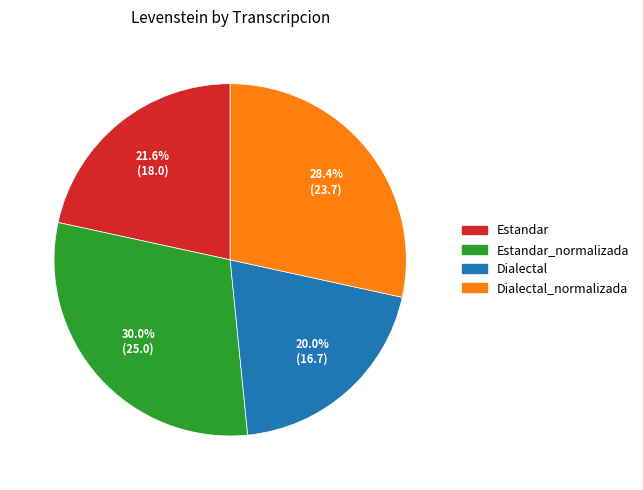

Is there a majority slice in this chart?

No